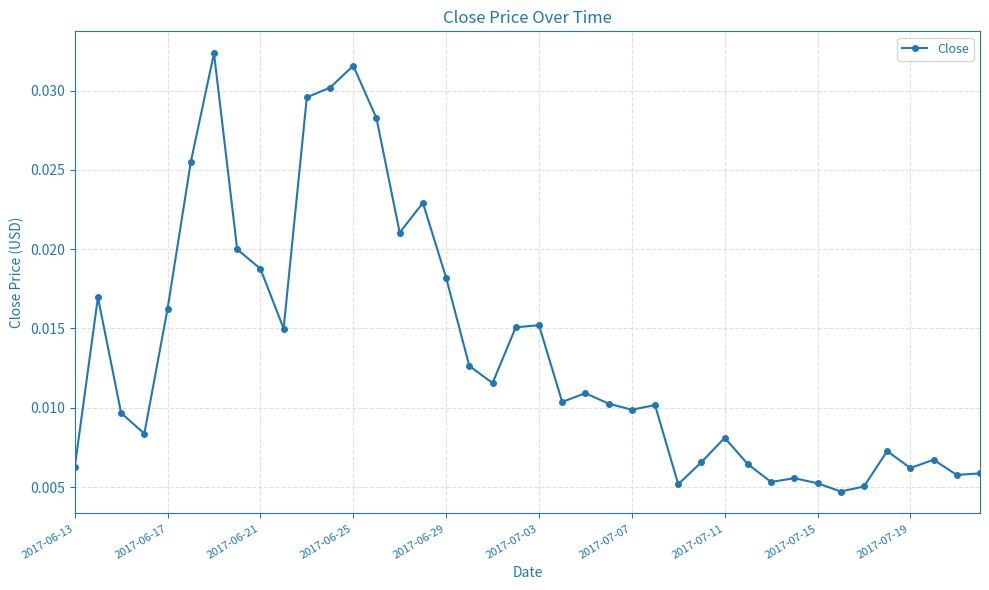

True or false: there are more than 2 points higher than both neighbors.

True